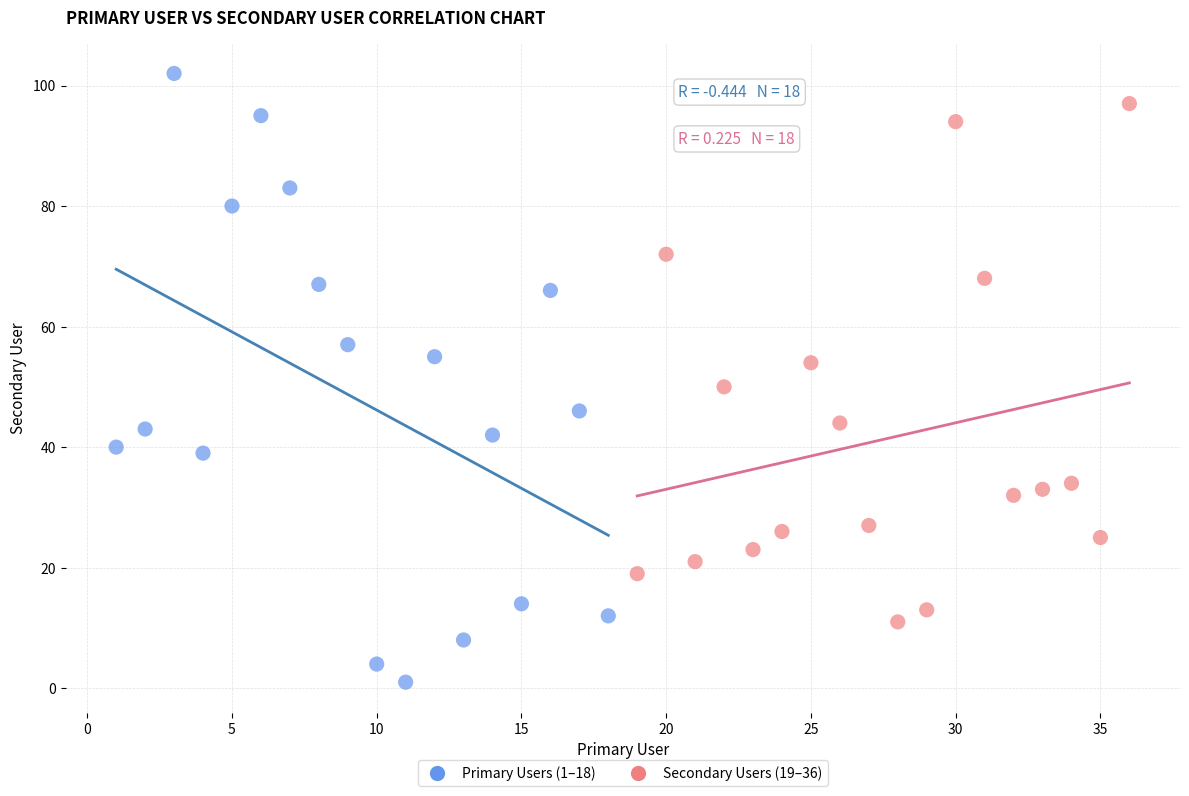

Which series reaches the maximum Y coordinate?

Primary Users (1–18)